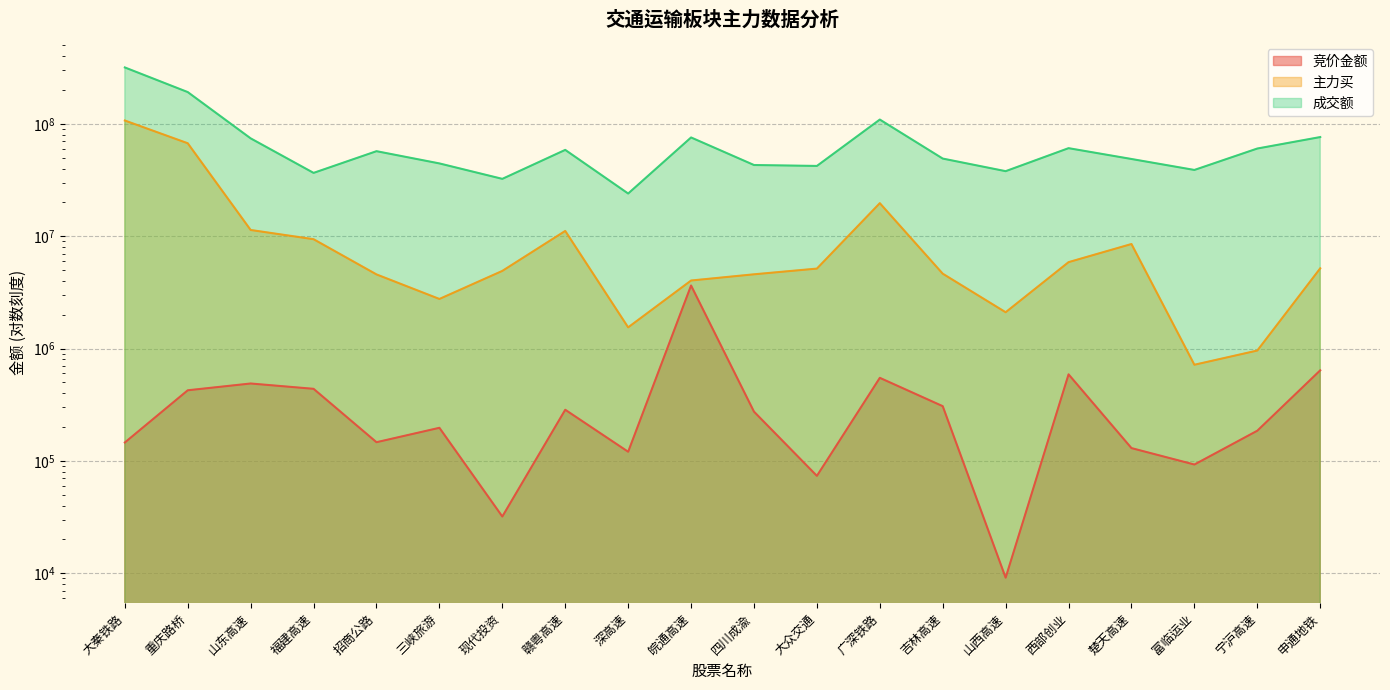

Reading right to left, transcribe all the data shown in this chart.

竞价金额: 639952	185654	92842	130000	589500	9139	306990	548628	73612	274458	3639945	120640	285285	32000	197064	146700	438048	488537	425095	145844
主力买: 5173922	959996	717408	8516556	5873157	2104044	4636266	19669511	5146610	4577938	4030690	1543451	11134657	4908365	2762106	4567907	9397090	11354030	67136989	107004446
成交额: 76218970	60261170	38850069	48631754	60710274	37891020	49049558	109112397	42181664	42987572	75597251	23963837	58603469	32367219	44408567	57064561	36578523	74216789	191607079	317435806